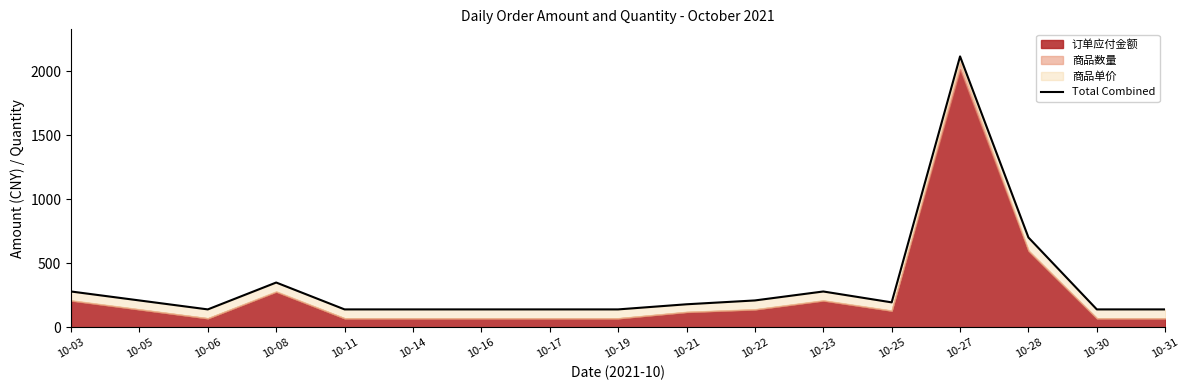

Is it true that the value at 10-22 is 367?

False